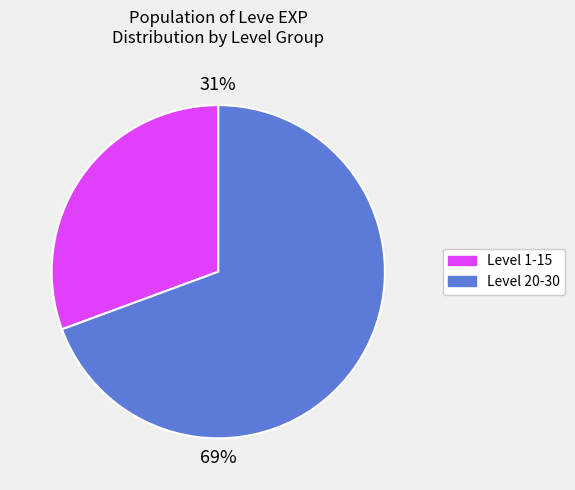

To the nearest percent, what is the average slice percentage?

50%